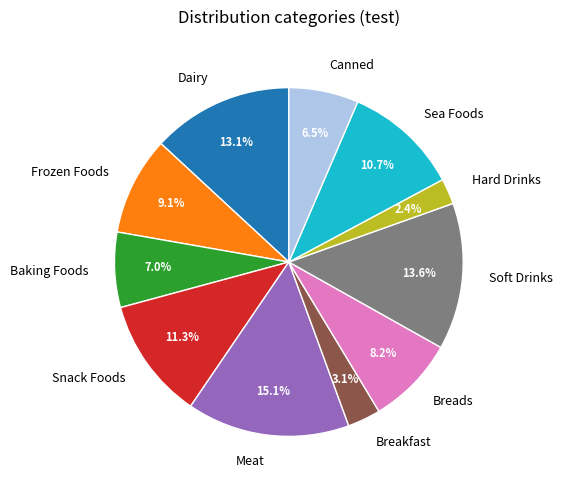

How many segments does this pie chart have?

11